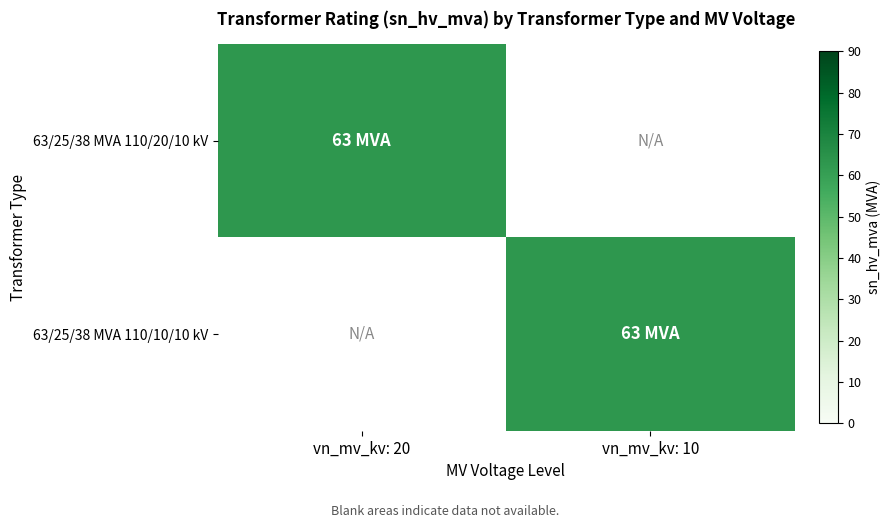

What is the greatest value displayed?

63